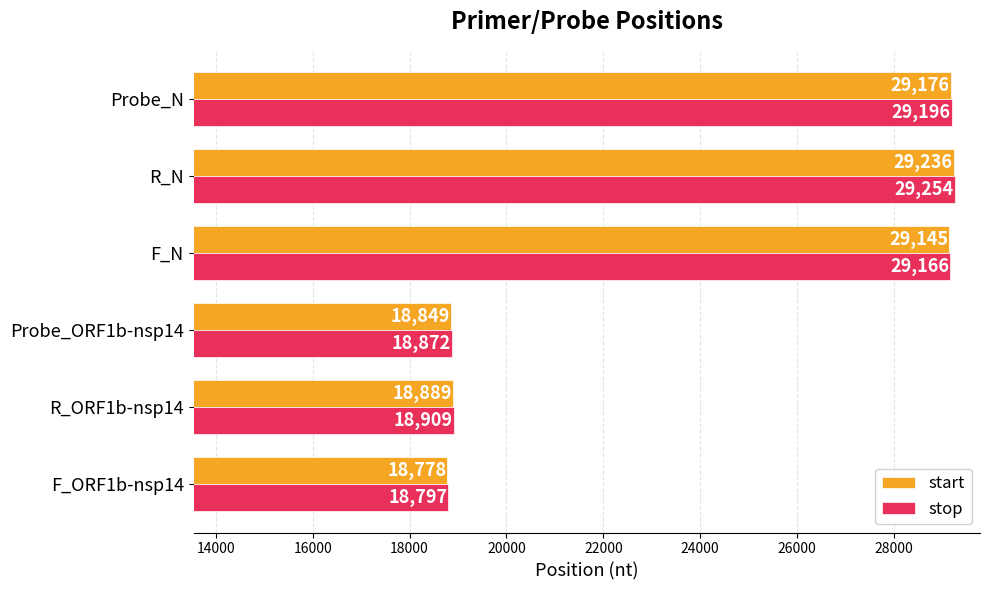

What is the average value of the start series?

24012